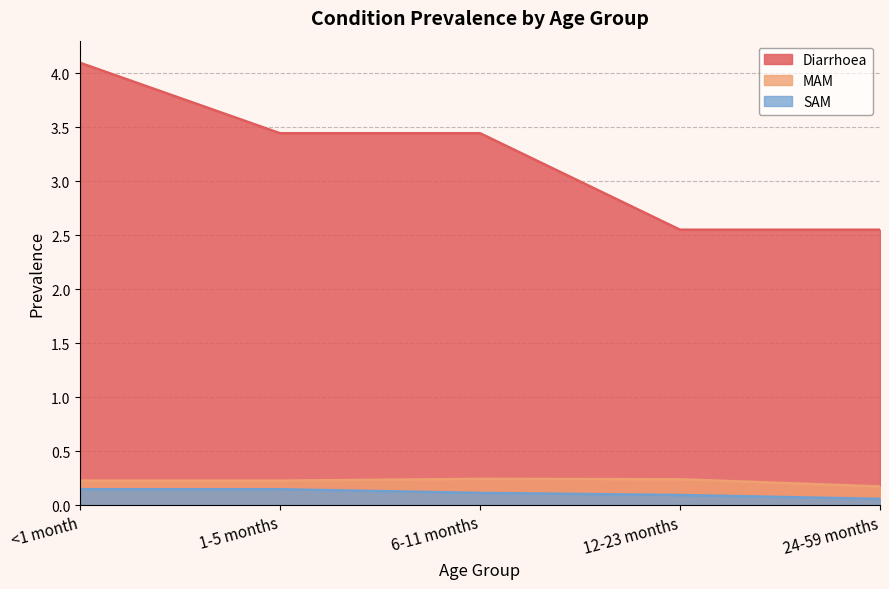

True or false: Diarrhoea and MAM intersect in this chart.

False